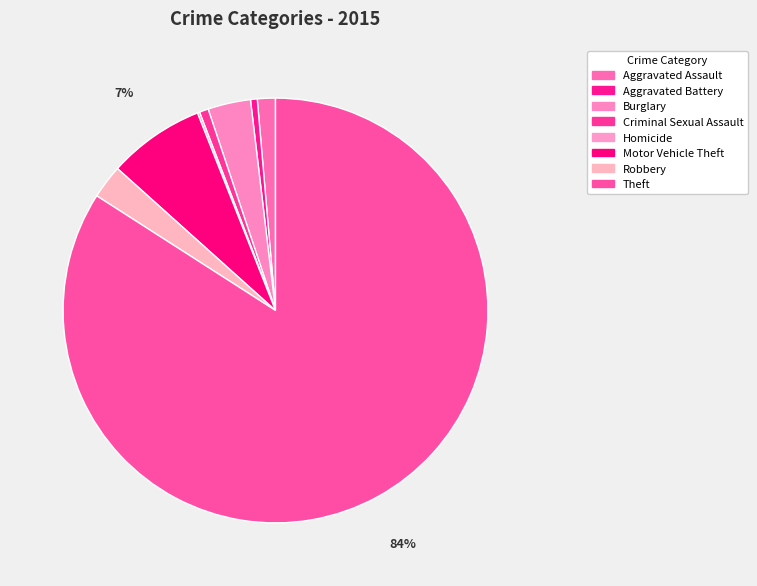

Rank the categories by value from highest to lowest.

Theft, Motor Vehicle Theft, Burglary, Robbery, Aggravated Assault, Criminal Sexual Assault, Aggravated Battery, Homicide